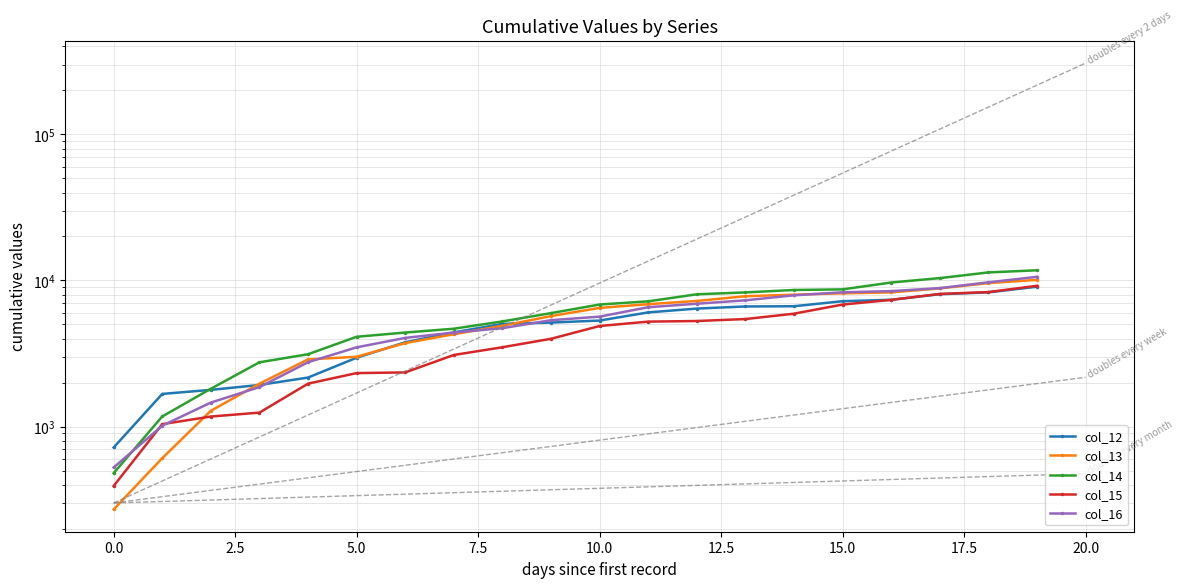

What is the average value of the col_15 series?

4381